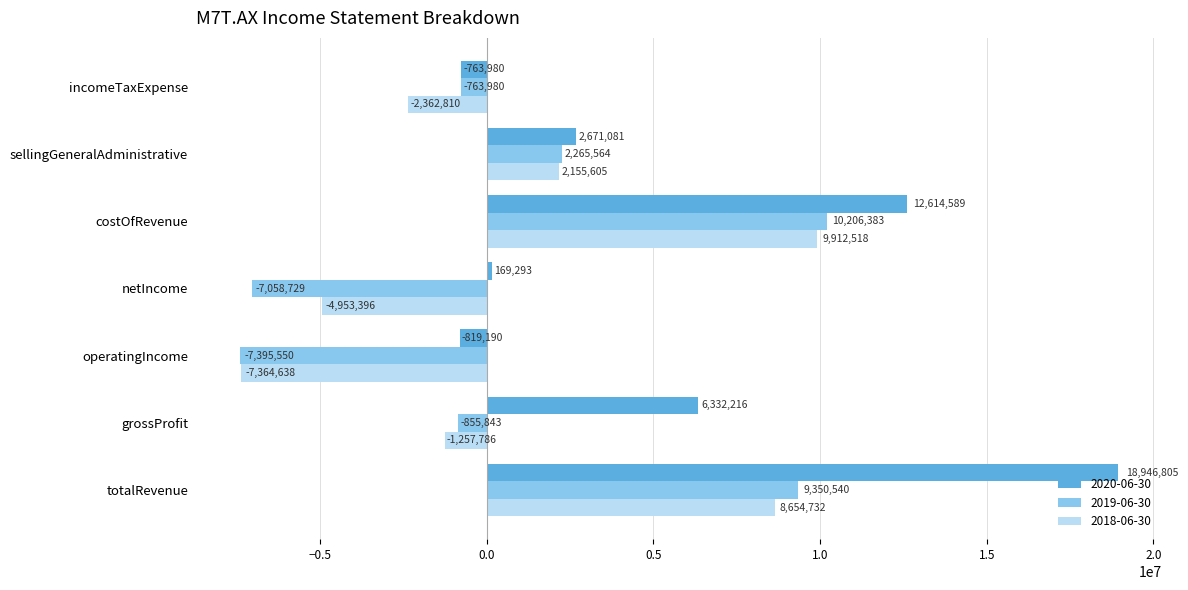

How many values in 2020-06-30 are below zero?

2